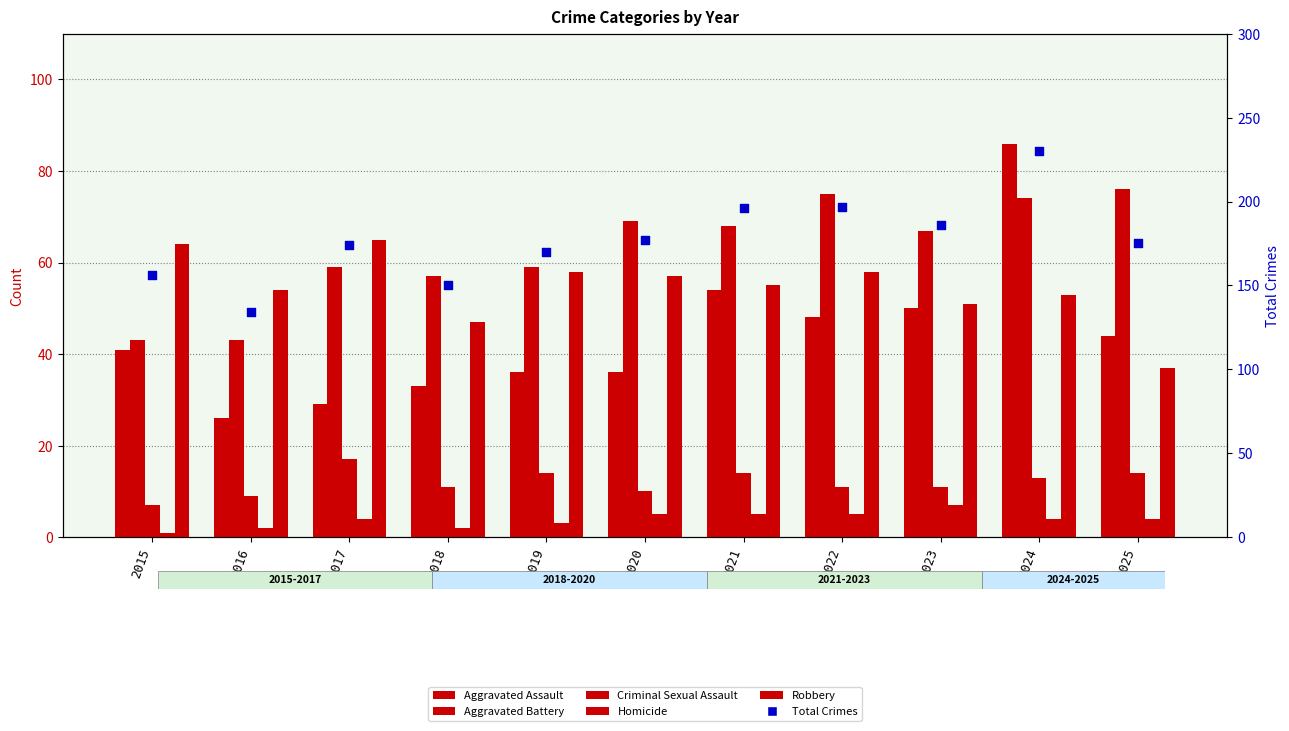

What is the total value across all series at 2024?

460